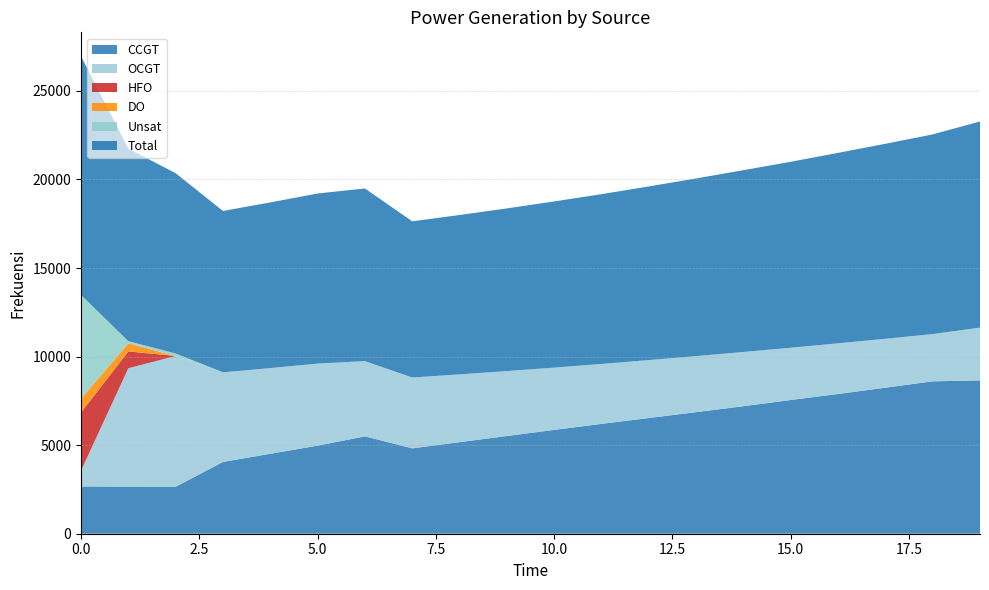

Between 0 and 3, which series saw the biggest shift?

Unsat